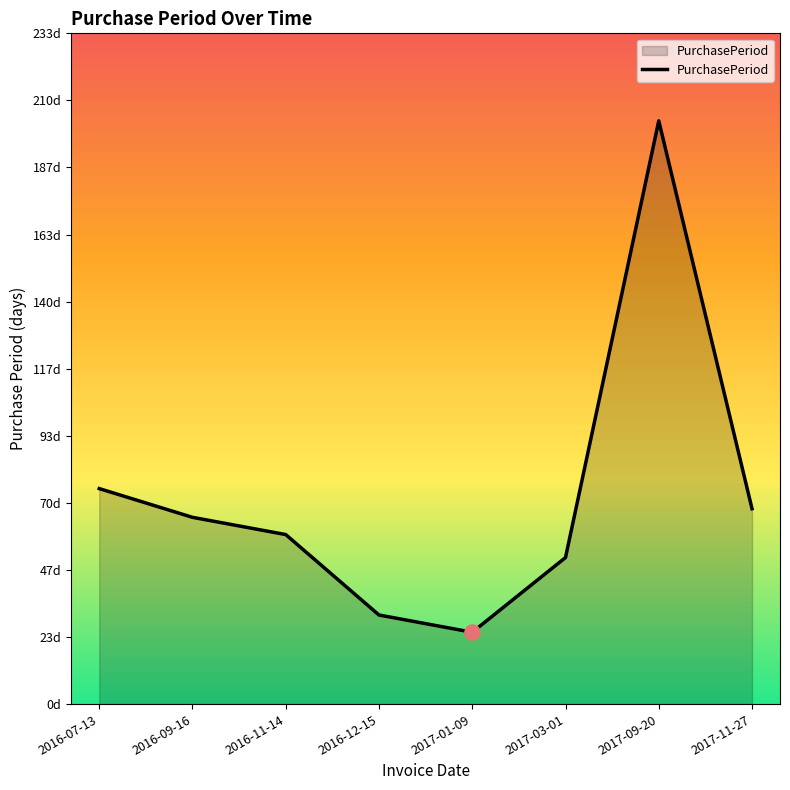

Which has a higher value, 2016-09-16 or 2017-09-20?

2017-09-20